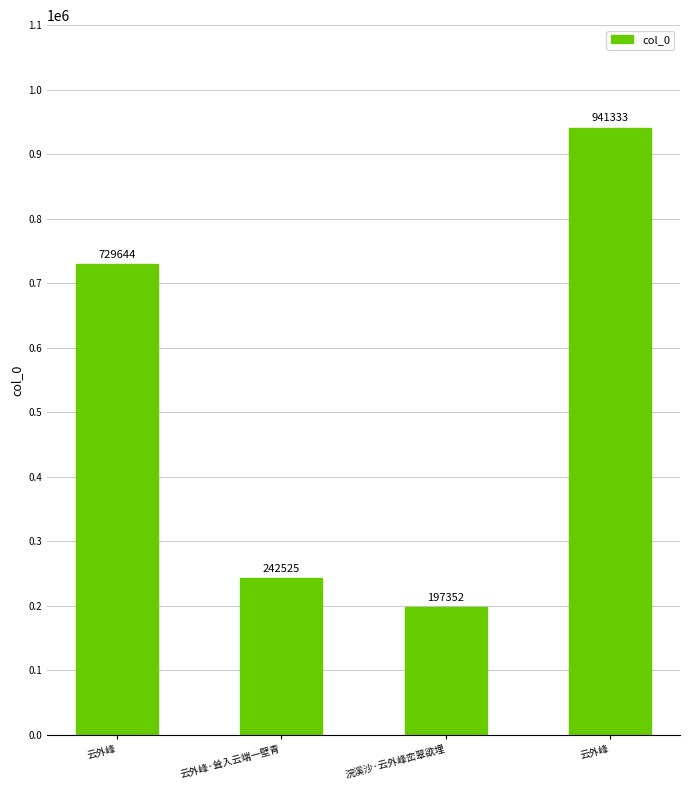

Reading right to left, extract all data points from this chart.

941333	197352	242525	729644